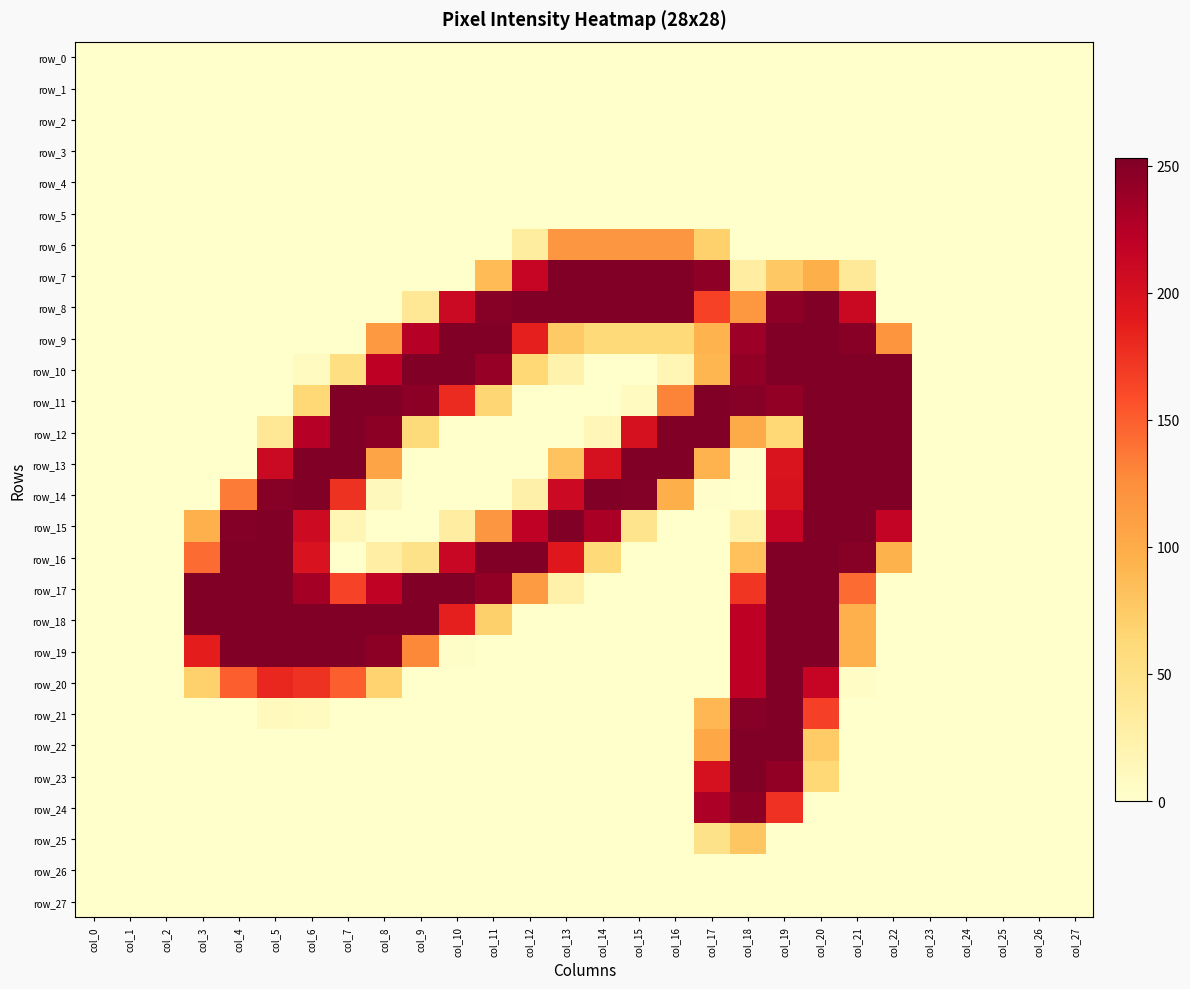

Reading right to left, list all the values displayed in this chart.

row_0: col_27=0	col_26=0	col_25=0	col_24=0	col_23=0	col_22=0	col_21=0	col_20=0	col_19=0	col_18=0	col_17=0	col_16=0	col_15=0	col_14=0	col_13=0	col_12=0	col_11=0	col_10=0	col_9=0	col_8=0	col_7=0	col_6=0	col_5=0	col_4=0	col_3=0	col_2=0	col_1=0	col_0=0
row_1: col_27=0	col_26=0	col_25=0	col_24=0	col_23=0	col_22=0	col_21=0	col_20=0	col_19=0	col_18=0	col_17=0	col_16=0	col_15=0	col_14=0	col_13=0	col_12=0	col_11=0	col_10=0	col_9=0	col_8=0	col_7=0	col_6=0	col_5=0	col_4=0	col_3=0	col_2=0	col_1=0	col_0=0
row_2: col_27=0	col_26=0	col_25=0	col_24=0	col_23=0	col_22=0	col_21=0	col_20=0	col_19=0	col_18=0	col_17=0	col_16=0	col_15=0	col_14=0	col_13=0	col_12=0	col_11=0	col_10=0	col_9=0	col_8=0	col_7=0	col_6=0	col_5=0	col_4=0	col_3=0	col_2=0	col_1=0	col_0=0
row_3: col_27=0	col_26=0	col_25=0	col_24=0	col_23=0	col_22=0	col_21=0	col_20=0	col_19=0	col_18=0	col_17=0	col_16=0	col_15=0	col_14=0	col_13=0	col_12=0	col_11=0	col_10=0	col_9=0	col_8=0	col_7=0	col_6=0	col_5=0	col_4=0	col_3=0	col_2=0	col_1=0	col_0=0
row_4: col_27=0	col_26=0	col_25=0	col_24=0	col_23=0	col_22=0	col_21=0	col_20=0	col_19=0	col_18=0	col_17=0	col_16=0	col_15=0	col_14=0	col_13=0	col_12=0	col_11=0	col_10=0	col_9=0	col_8=0	col_7=0	col_6=0	col_5=0	col_4=0	col_3=0	col_2=0	col_1=0	col_0=0
row_5: col_27=0	col_26=0	col_25=0	col_24=0	col_23=0	col_22=0	col_21=0	col_20=0	col_19=0	col_18=0	col_17=0	col_16=0	col_15=0	col_14=0	col_13=0	col_12=0	col_11=0	col_10=0	col_9=0	col_8=0	col_7=0	col_6=0	col_5=0	col_4=0	col_3=0	col_2=0	col_1=0	col_0=0
row_6: col_27=0	col_26=0	col_25=0	col_24=0	col_23=0	col_22=0	col_21=0	col_20=0	col_19=0	col_18=0	col_17=70	col_16=118	col_15=118	col_14=118	col_13=118	col_12=32	col_11=0	col_10=0	col_9=0	col_8=0	col_7=0	col_6=0	col_5=0	col_4=0	col_3=0	col_2=0	col_1=0	col_0=0
row_7: col_27=0	col_26=0	col_25=0	col_24=0	col_23=0	col_22=0	col_21=37	col_20=97	col_19=77	col_18=31	col_17=245	col_16=253	col_15=253	col_14=253	col_13=253	col_12=214	col_11=87	col_10=0	col_9=0	col_8=0	col_7=0	col_6=0	col_5=0	col_4=0	col_3=0	col_2=0	col_1=0	col_0=0
row_8: col_27=0	col_26=0	col_25=0	col_24=0	col_23=0	col_22=0	col_21=211	col_20=253	col_19=245	col_18=117	col_17=166	col_16=253	col_15=253	col_14=253	col_13=253	col_12=253	col_11=249	col_10=210	col_9=40	col_8=0	col_7=0	col_6=0	col_5=0	col_4=0	col_3=0	col_2=0	col_1=0	col_0=0
row_9: col_27=0	col_26=0	col_25=0	col_24=0	col_23=0	col_22=119	col_21=248	col_20=253	col_19=253	col_18=238	col_17=93	col_16=61	col_15=61	col_14=61	col_13=76	col_12=186	col_11=253	col_10=253	col_9=224	col_8=116	col_7=0	col_6=0	col_5=0	col_4=0	col_3=0	col_2=0	col_1=0	col_0=0
row_10: col_27=0	col_26=0	col_25=0	col_24=0	col_23=0	col_22=253	col_21=253	col_20=253	col_19=253	col_18=243	col_17=91	col_16=17	col_15=0	col_14=0	col_13=22	col_12=63	col_11=241	col_10=253	col_9=253	col_8=220	col_7=54	col_6=8	col_5=0	col_4=0	col_3=0	col_2=0	col_1=0	col_0=0
row_11: col_27=0	col_26=0	col_25=0	col_24=0	col_23=0	col_22=253	col_21=253	col_20=253	col_19=243	col_18=249	col_17=253	col_16=131	col_15=8	col_14=0	col_13=0	col_12=0	col_11=66	col_10=179	col_9=246	col_8=253	col_7=253	col_6=63	col_5=0	col_4=0	col_3=0	col_2=0	col_1=0	col_0=0
row_12: col_27=0	col_26=0	col_25=0	col_24=0	col_23=0	col_22=253	col_21=253	col_20=253	col_19=63	col_18=100	col_17=253	col_16=253	col_15=200	col_14=15	col_13=0	col_12=0	col_11=0	col_10=0	col_9=60	col_8=246	col_7=253	col_6=224	col_5=40	col_4=0	col_3=0	col_2=0	col_1=0	col_0=0
row_13: col_27=0	col_26=0	col_25=0	col_24=0	col_23=0	col_22=253	col_21=253	col_20=253	col_19=196	col_18=1	col_17=93	col_16=253	col_15=253	col_14=200	col_13=81	col_12=0	col_11=0	col_10=0	col_9=0	col_8=105	col_7=253	col_6=253	col_5=210	col_4=0	col_3=0	col_2=0	col_1=0	col_0=0
row_14: col_27=0	col_26=0	col_25=0	col_24=0	col_23=0	col_22=253	col_21=253	col_20=253	col_19=199	col_18=0	col_17=2	col_16=97	col_15=251	col_14=253	col_13=209	col_12=25	col_11=0	col_10=0	col_9=0	col_8=11	col_7=174	col_6=253	col_5=249	col_4=135	col_3=0	col_2=0	col_1=0	col_0=0
row_15: col_27=0	col_26=0	col_25=0	col_24=0	col_23=0	col_22=216	col_21=253	col_20=253	col_19=214	col_18=23	col_17=0	col_16=0	col_15=46	col_14=231	col_13=253	col_12=219	col_11=118	col_10=30	col_9=0	col_8=0	col_7=16	col_6=208	col_5=253	col_4=250	col_3=96	col_2=0	col_1=0	col_0=0
row_16: col_27=0	col_26=0	col_25=0	col_24=0	col_23=0	col_22=94	col_21=249	col_20=253	col_19=253	col_18=83	col_17=0	col_16=0	col_15=0	col_14=61	col_13=192	col_12=253	col_11=253	col_10=212	col_9=49	col_8=29	col_7=0	col_6=198	col_5=253	col_4=253	col_3=143	col_2=0	col_1=0	col_0=0
row_17: col_27=0	col_26=0	col_25=0	col_24=0	col_23=0	col_22=0	col_21=143	col_20=253	col_19=253	col_18=172	col_17=0	col_16=0	col_15=0	col_14=0	col_13=24	col_12=114	col_11=243	col_10=253	col_9=253	col_8=218	col_7=165	col_6=234	col_5=253	col_4=253	col_3=254	col_2=0	col_1=0	col_0=0
row_18: col_27=0	col_26=0	col_25=0	col_24=0	col_23=0	col_22=0	col_21=96	col_20=253	col_19=253	col_18=220	col_17=0	col_16=0	col_15=0	col_14=0	col_13=0	col_12=0	col_11=71	col_10=186	col_9=253	col_8=253	col_7=253	col_6=253	col_5=253	col_4=253	col_3=254	col_2=0	col_1=0	col_0=0
row_19: col_27=0	col_26=0	col_25=0	col_24=0	col_23=0	col_22=0	col_21=96	col_20=253	col_19=253	col_18=220	col_17=0	col_16=0	col_15=0	col_14=0	col_13=0	col_12=0	col_11=0	col_10=3	col_9=129	col_8=246	col_7=253	col_6=253	col_5=253	col_4=253	col_3=187	col_2=0	col_1=0	col_0=0
row_20: col_27=0	col_26=0	col_25=0	col_24=0	col_23=0	col_22=0	col_21=5	col_20=214	col_19=253	col_18=220	col_17=0	col_16=0	col_15=0	col_14=0	col_13=0	col_12=0	col_11=0	col_10=0	col_9=0	col_8=68	col_7=150	col_6=174	col_5=181	col_4=150	col_3=70	col_2=0	col_1=0	col_0=0
row_21: col_27=0	col_26=0	col_25=0	col_24=0	col_23=0	col_22=0	col_21=0	col_20=167	col_19=253	col_18=249	col_17=90	col_16=0	col_15=0	col_14=0	col_13=0	col_12=0	col_11=0	col_10=0	col_9=0	col_8=0	col_7=0	col_6=8	col_5=10	col_4=0	col_3=0	col_2=0	col_1=0	col_0=0
row_22: col_27=0	col_26=0	col_25=0	col_24=0	col_23=0	col_22=0	col_21=0	col_20=75	col_19=253	col_18=253	col_17=104	col_16=0	col_15=0	col_14=0	col_13=0	col_12=0	col_11=0	col_10=0	col_9=0	col_8=0	col_7=0	col_6=0	col_5=0	col_4=0	col_3=0	col_2=0	col_1=0	col_0=0
row_23: col_27=0	col_26=0	col_25=0	col_24=0	col_23=0	col_22=0	col_21=0	col_20=63	col_19=243	col_18=253	col_17=200	col_16=0	col_15=0	col_14=0	col_13=0	col_12=0	col_11=0	col_10=0	col_9=0	col_8=0	col_7=0	col_6=0	col_5=0	col_4=0	col_3=0	col_2=0	col_1=0	col_0=0
row_24: col_27=0	col_26=0	col_25=0	col_24=0	col_23=0	col_22=0	col_21=0	col_20=0	col_19=175	col_18=246	col_17=229	col_16=0	col_15=0	col_14=0	col_13=0	col_12=0	col_11=0	col_10=0	col_9=0	col_8=0	col_7=0	col_6=0	col_5=0	col_4=0	col_3=0	col_2=0	col_1=0	col_0=0
row_25: col_27=0	col_26=0	col_25=0	col_24=0	col_23=0	col_22=0	col_21=0	col_20=0	col_19=0	col_18=79	col_17=48	col_16=0	col_15=0	col_14=0	col_13=0	col_12=0	col_11=0	col_10=0	col_9=0	col_8=0	col_7=0	col_6=0	col_5=0	col_4=0	col_3=0	col_2=0	col_1=0	col_0=0
row_26: col_27=0	col_26=0	col_25=0	col_24=0	col_23=0	col_22=0	col_21=0	col_20=0	col_19=0	col_18=0	col_17=0	col_16=0	col_15=0	col_14=0	col_13=0	col_12=0	col_11=0	col_10=0	col_9=0	col_8=0	col_7=0	col_6=0	col_5=0	col_4=0	col_3=0	col_2=0	col_1=0	col_0=0
row_27: col_27=0	col_26=0	col_25=0	col_24=0	col_23=0	col_22=0	col_21=0	col_20=0	col_19=0	col_18=0	col_17=0	col_16=0	col_15=0	col_14=0	col_13=0	col_12=0	col_11=0	col_10=0	col_9=0	col_8=0	col_7=0	col_6=0	col_5=0	col_4=0	col_3=0	col_2=0	col_1=0	col_0=0